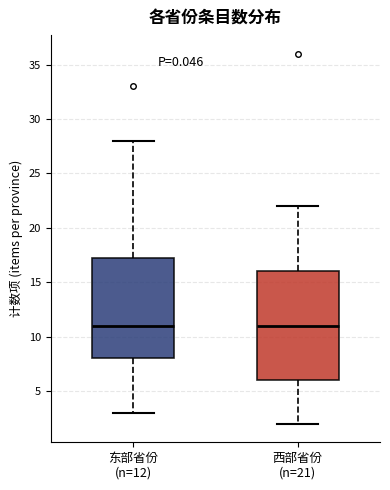

Reading left to right, read every box against the y-axis: the position of its median line, the range the box covers, and the ends of its whiskers. The values are not printed on the chart, so give them approximately, as read against the axis.

东部省份 (n=12): median 11.0, box 8.0 to 17.5, whiskers 3.0 to 28.0
西部省份 (n=21): median 11.0, box 6.0 to 16.0, whiskers 2.0 to 22.0